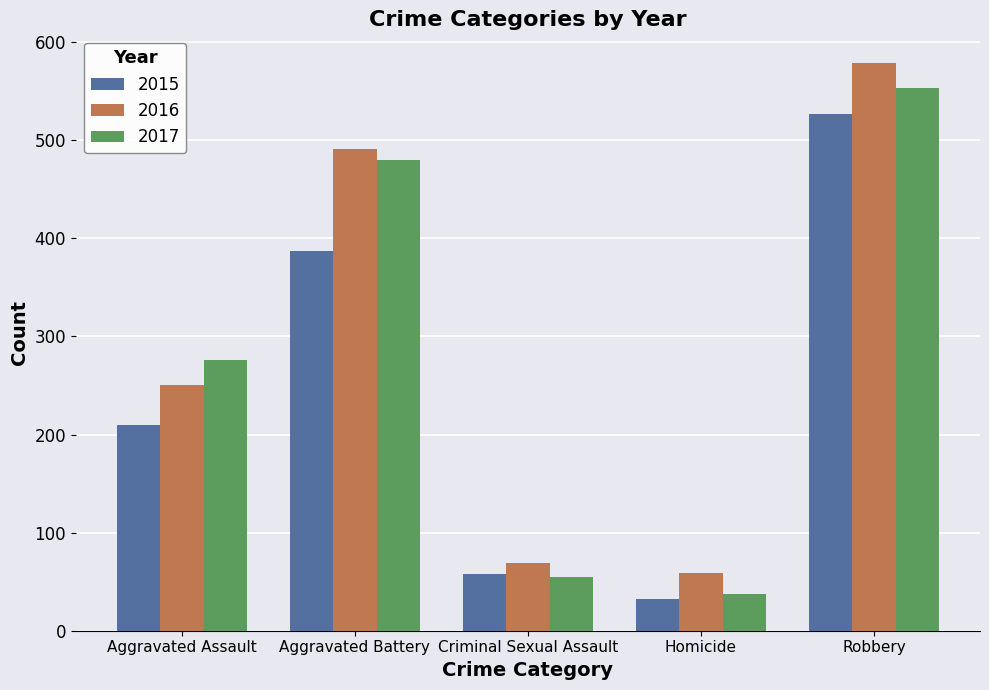

At how many categories does at least one series exceed 574?

1